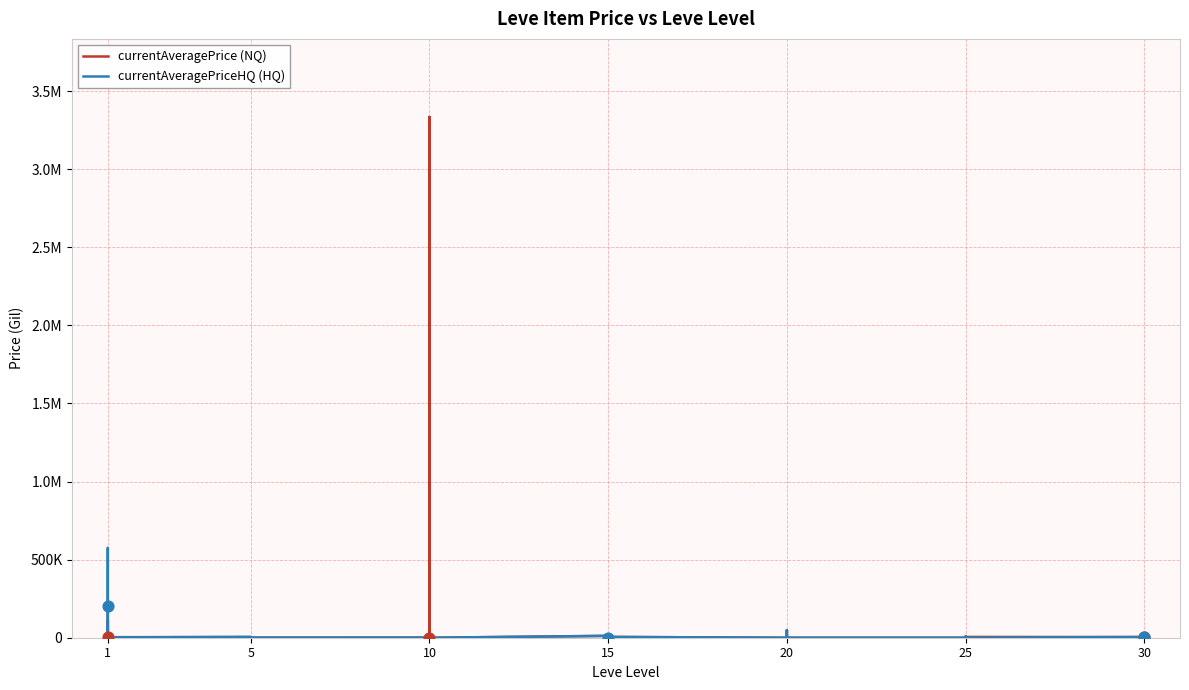

Is the value of currentAveragePriceHQ (HQ) at 15 greater than the value of currentAveragePrice (NQ) at 25?

Yes